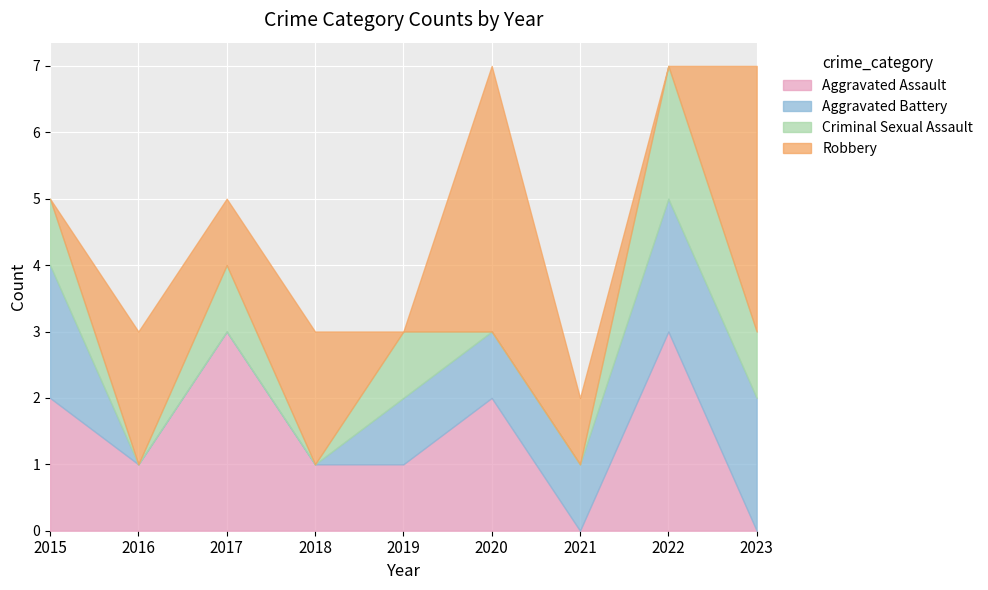

Which series changed the most between 2018 and 2021?

Aggravated Assault